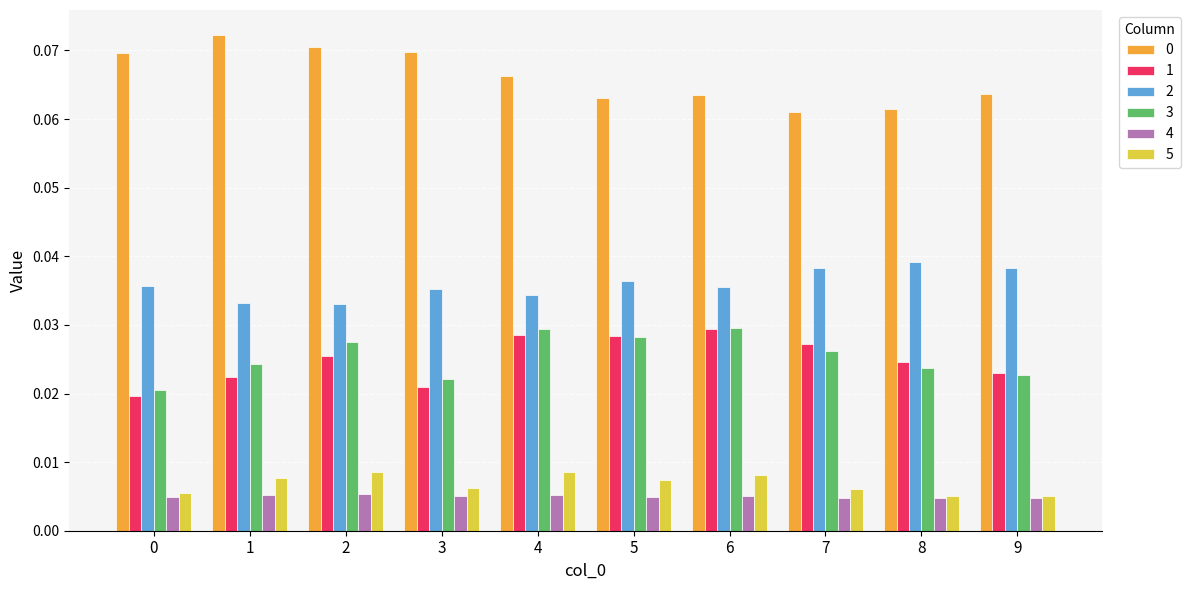

Does the chart contain stacked bars?

No